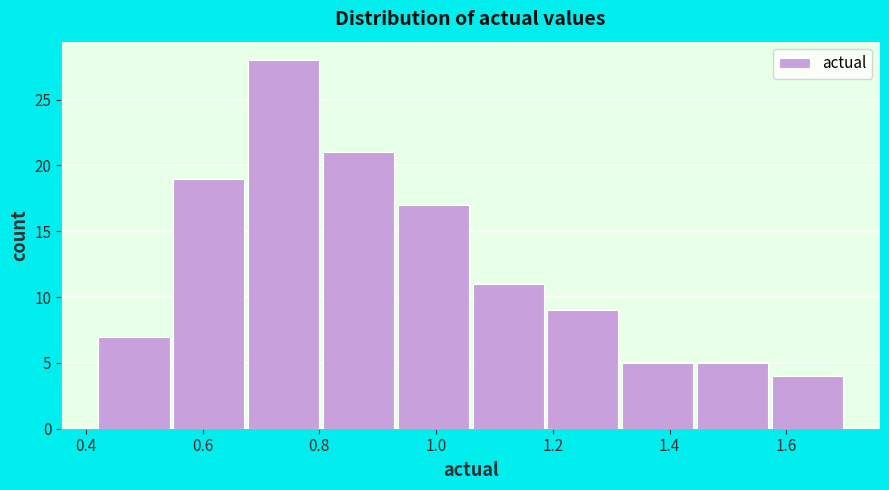

Reading left to right, list every bar in this chart as the range it spans on the x-axis followed by its height. Neither the bar edges nor the heights are printed on the chart, so give them approximately, as read against the axes.

0.42 to 0.54: 7
0.54 to 0.68: 19
0.68 to 0.80: 28
0.80 to 0.94: 21
0.94 to 1.06: 17
1.06 to 1.18: 11
1.18 to 1.32: 9
1.32 to 1.44: 5
1.44 to 1.58: 5
1.58 to 1.70: 4